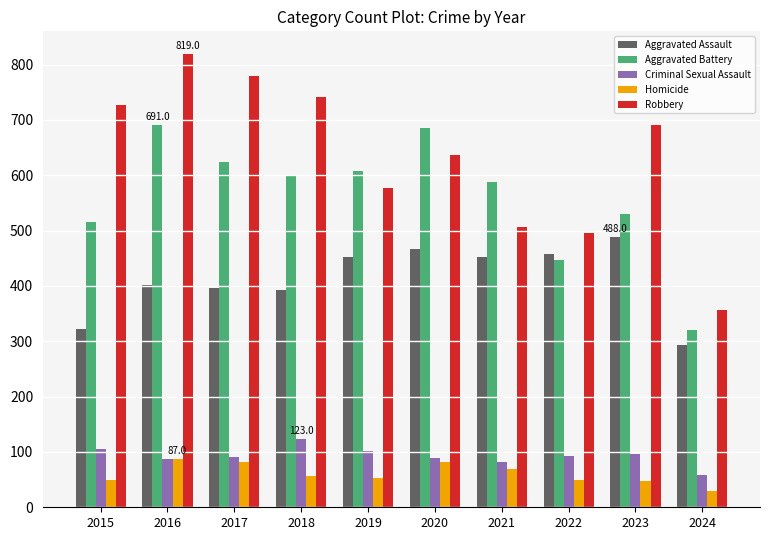

What is the difference between the Aggravated Battery values at 2017 and 2023?

93